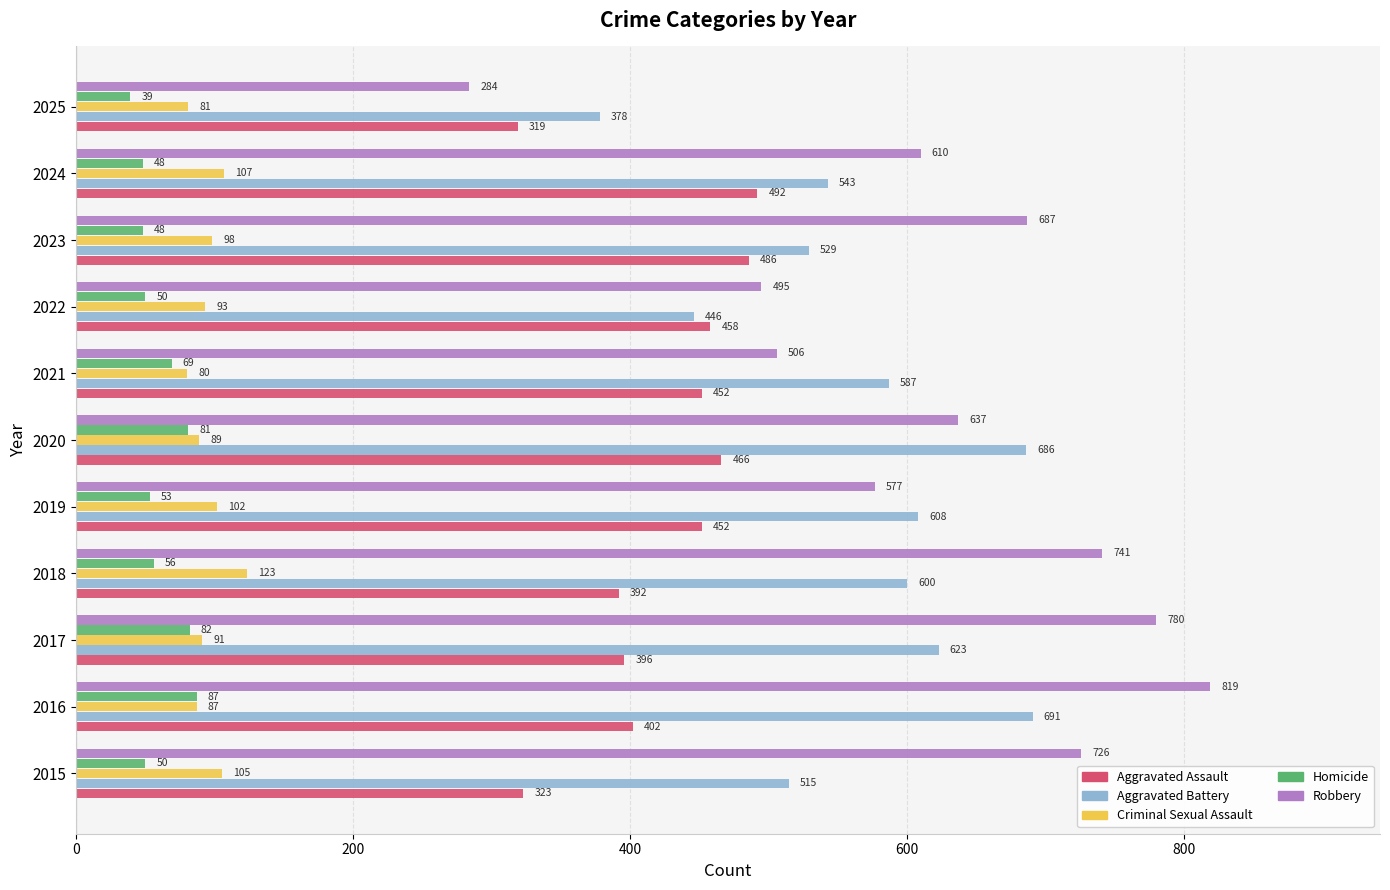

What are all the series names shown in the legend?

Aggravated Assault, Aggravated Battery, Criminal Sexual Assault, Homicide, Robbery